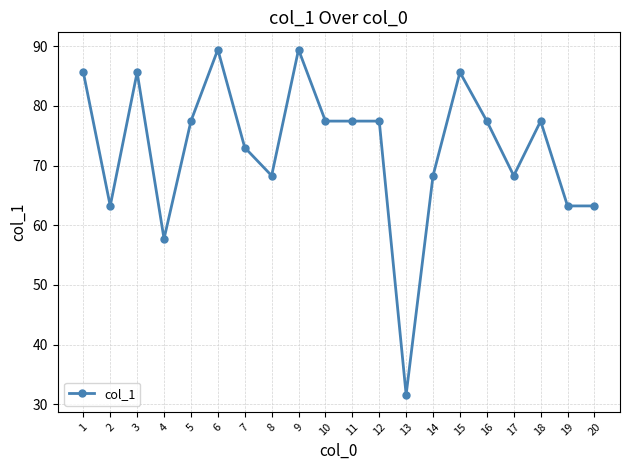

The chart shows a value of 77.5 at 16. True or false?

True